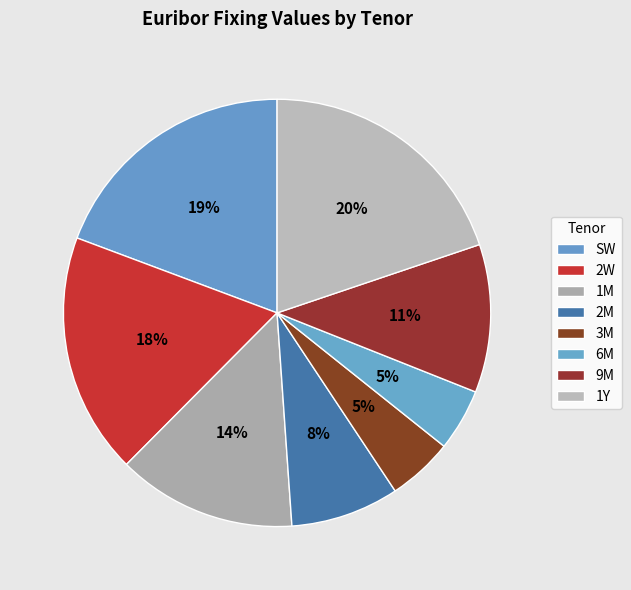

Which category has the smallest portion of the pie?

6M